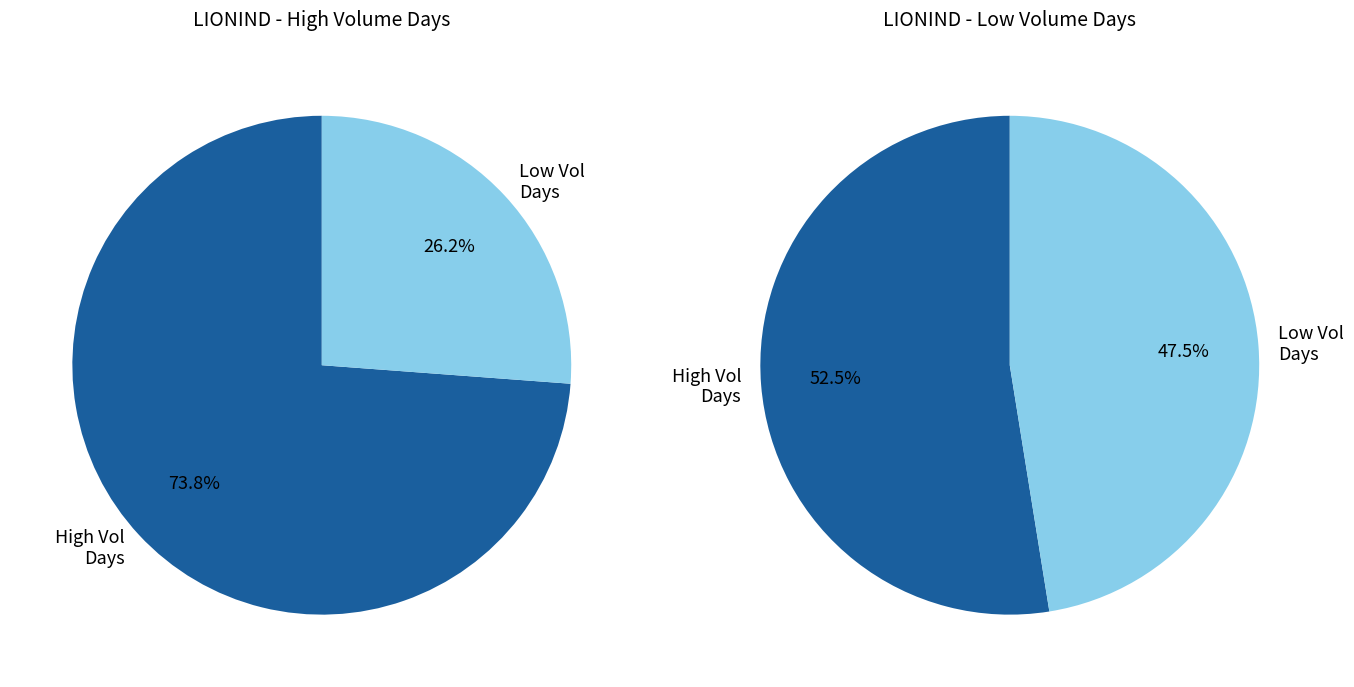

True or false: 2020-03-11 accounts for 20% of the total.

False